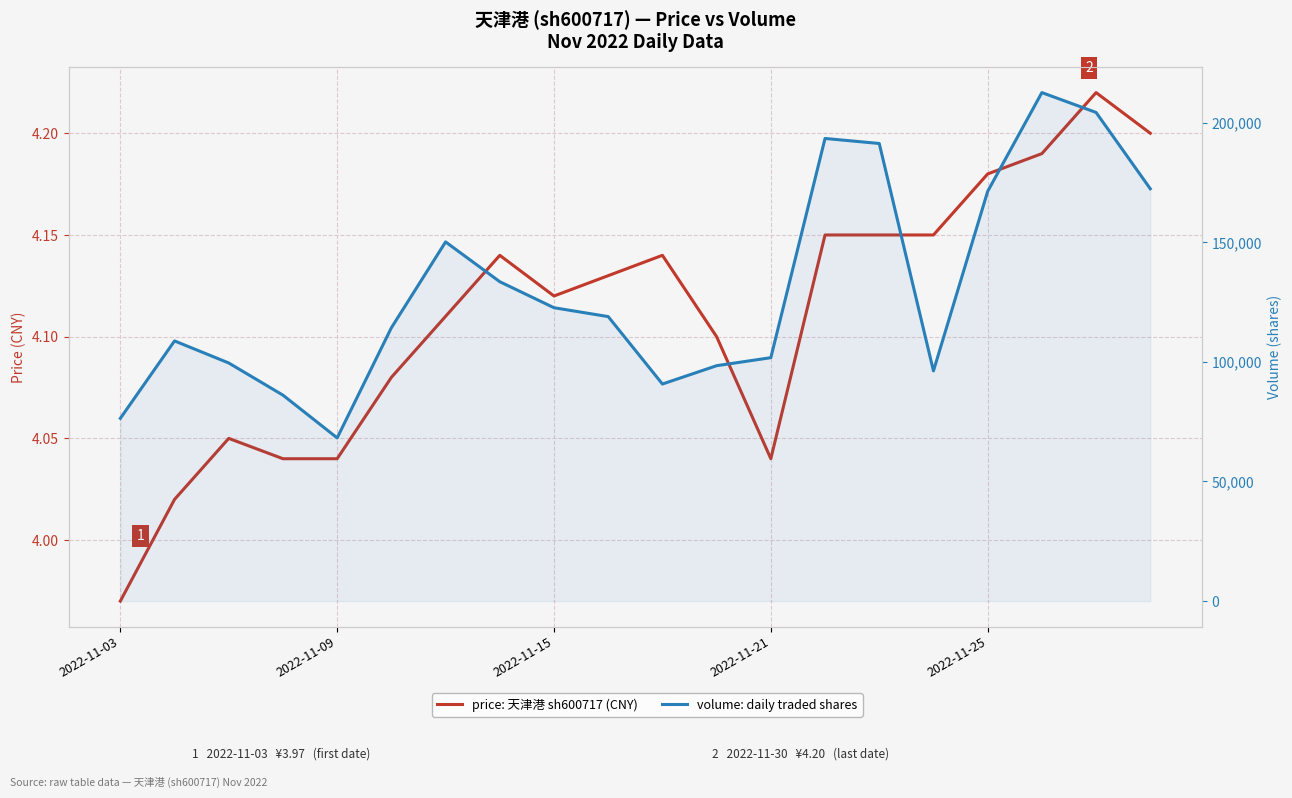

Which series has the largest range (max minus min)?

volume (shares)